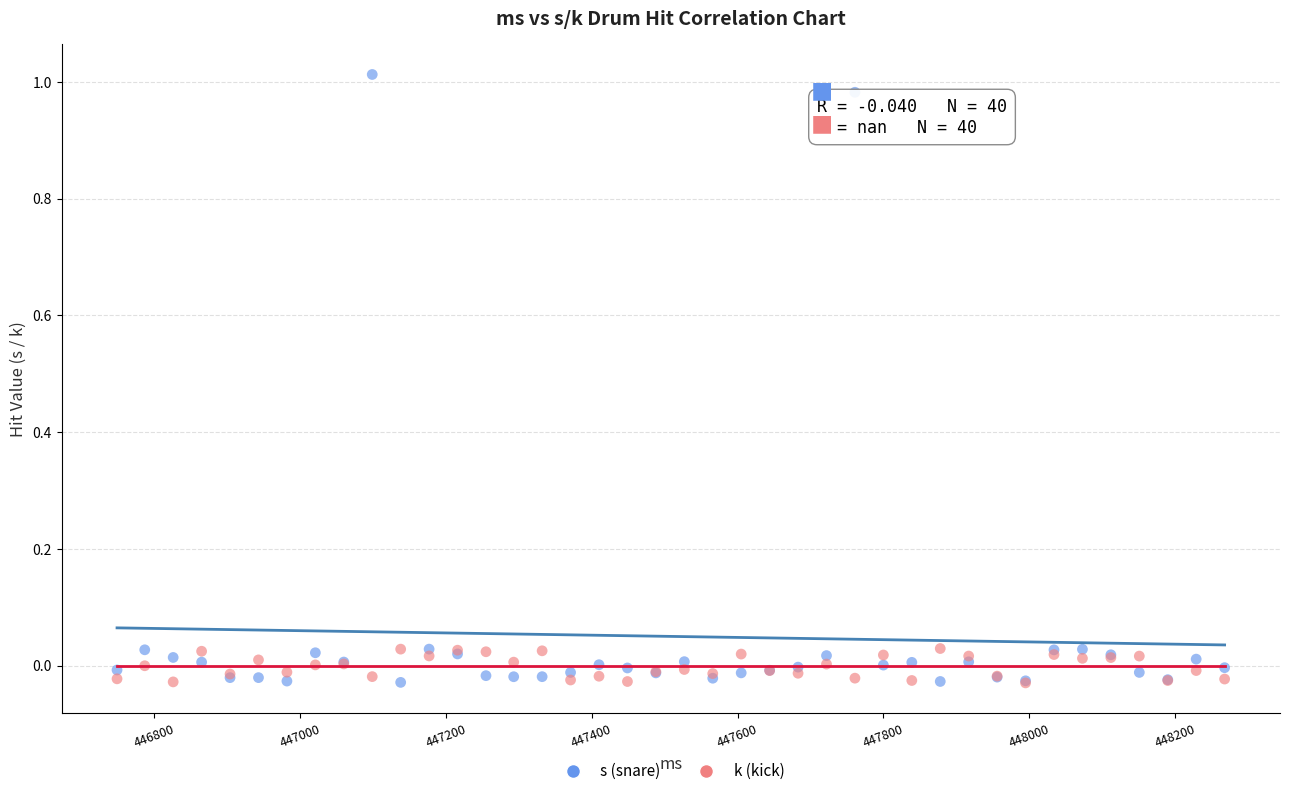

What are all the series names shown in the legend?

s (snare), k (kick)